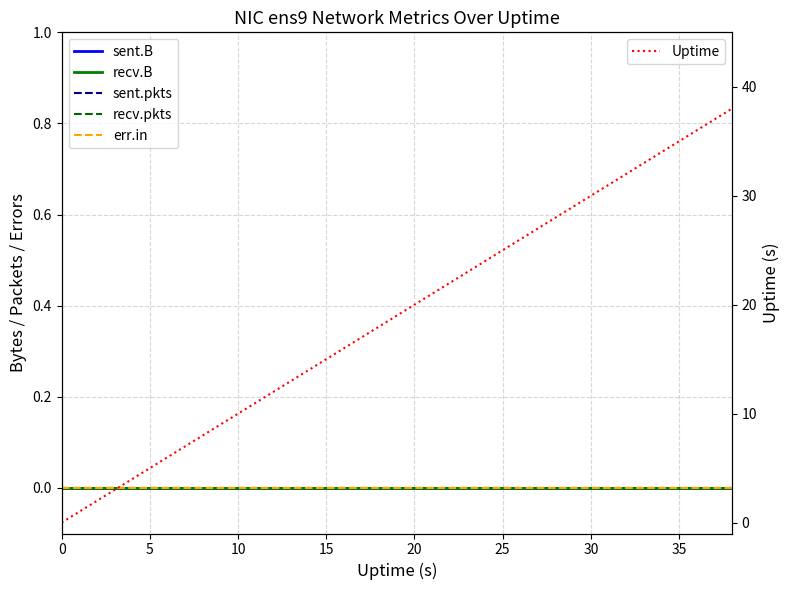

True or false: err.in and Uptime intersect in this chart.

False